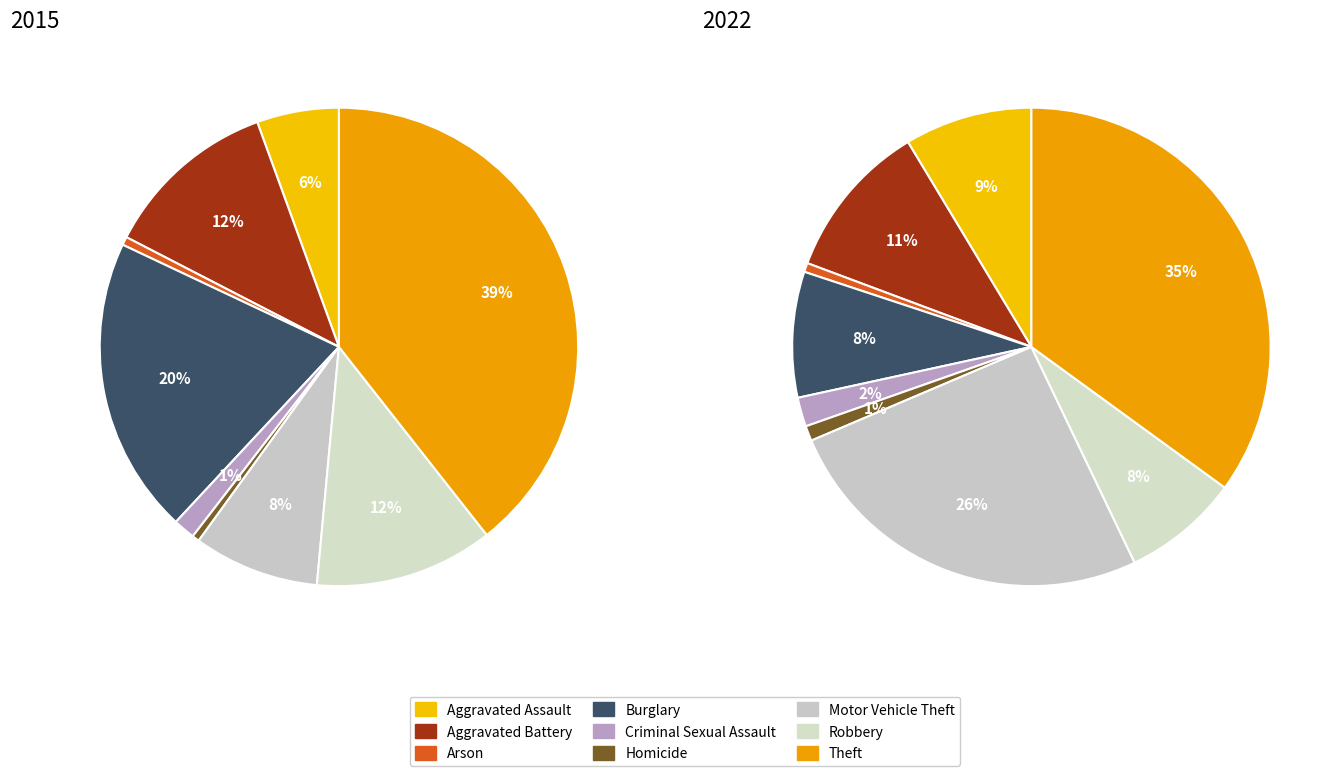

True or false: Robbery accounts for 12% of the total.

True